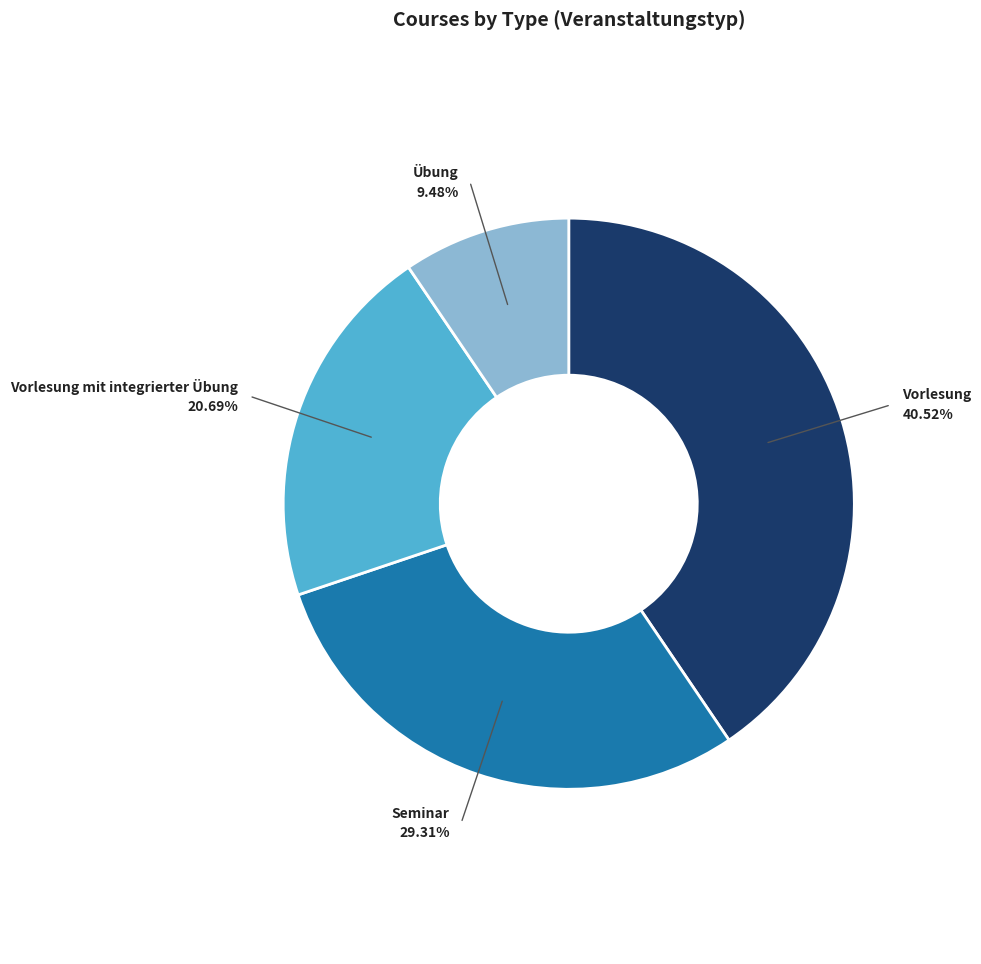

Does any single category account for the majority?

No